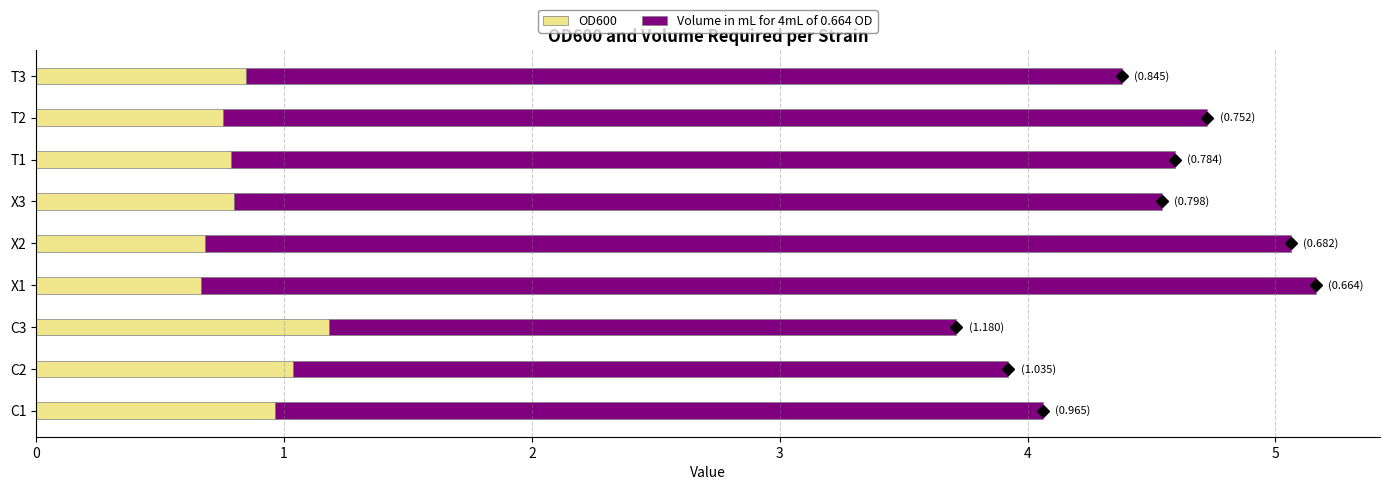

What is the highest value of the OD600 series?

1.2